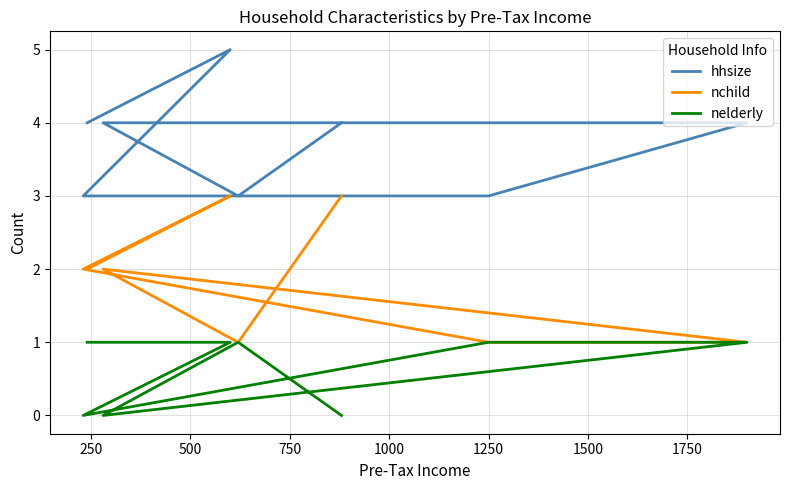

Does the chart display data point markers on the line(s)?

No